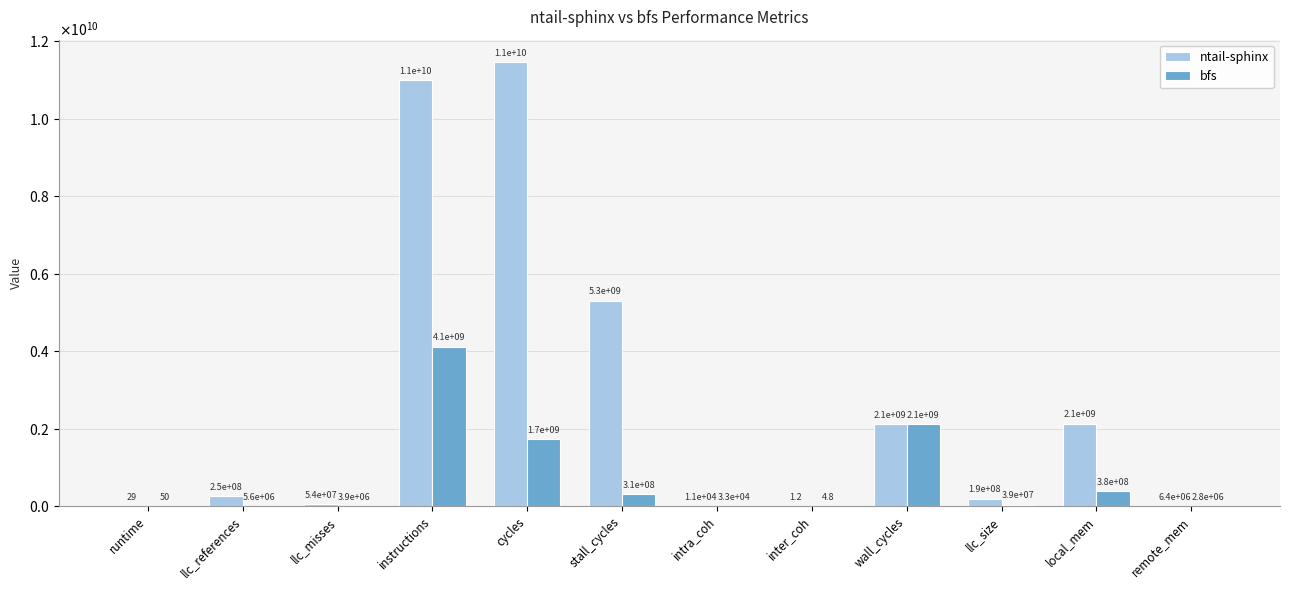

What are all the series names shown in the legend?

ntail-sphinx, bfs